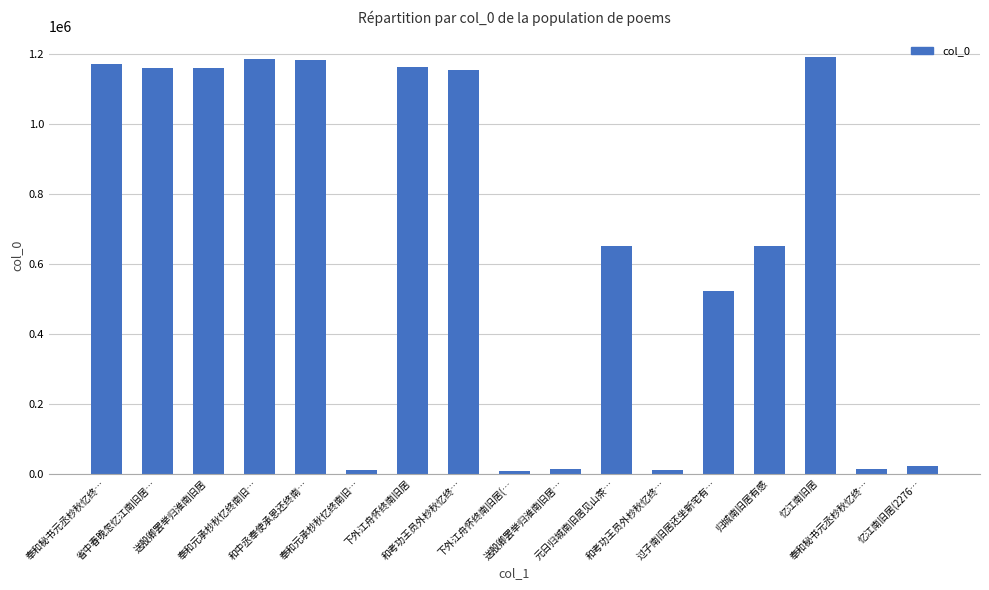

How many data points are less than 652800?

8